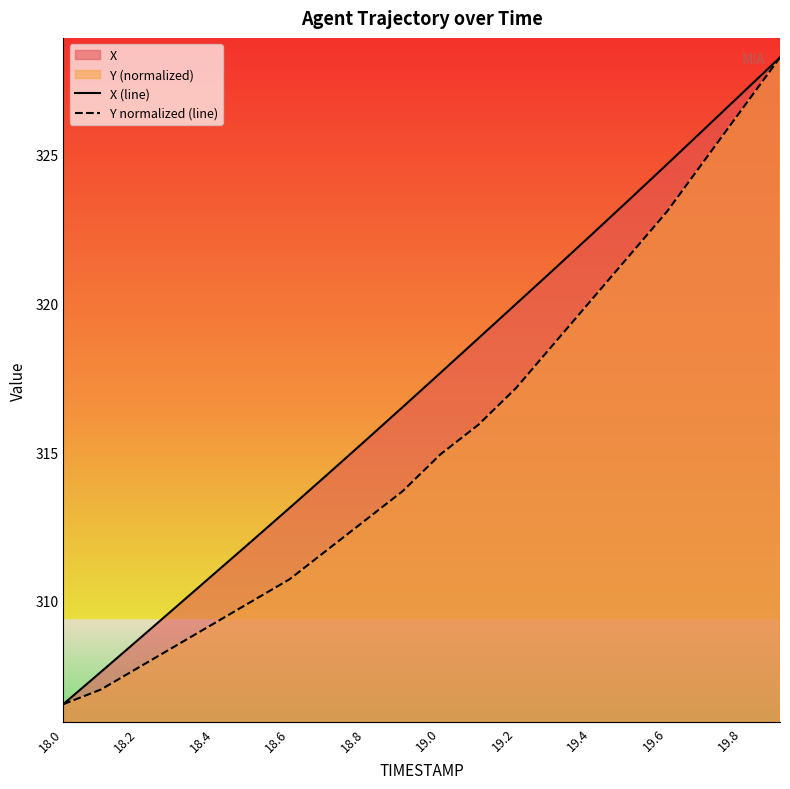

Which series has the largest total across all categories?

X (line)